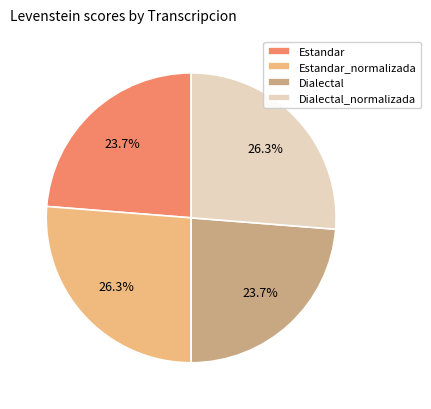

Combined, what portion of the pie is Estandar_normalizada and Estandar?

50.0%